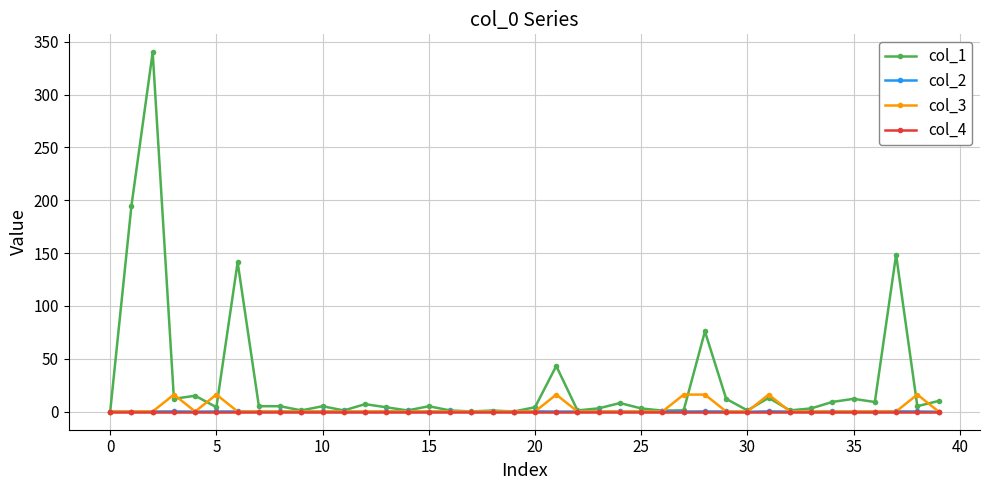

In col_2, how many points are higher than both neighbors (excluding endpoints)?

13